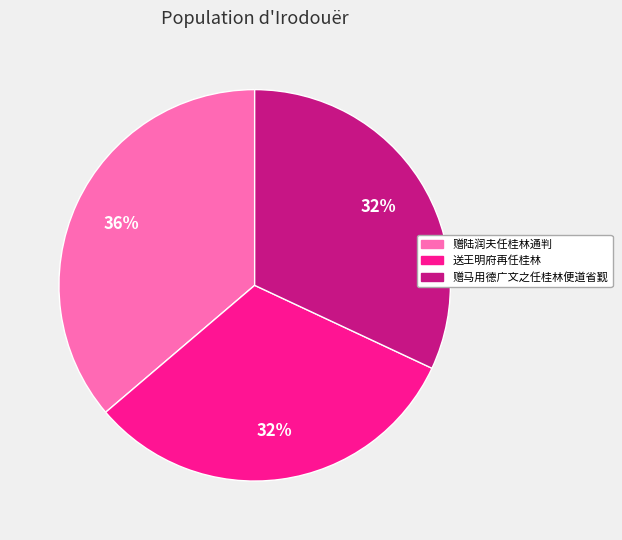

Do 赠陆润夫任桂林通判 and 赠马用德广文之任桂林便道省觐 together represent more than half of the pie?

Yes